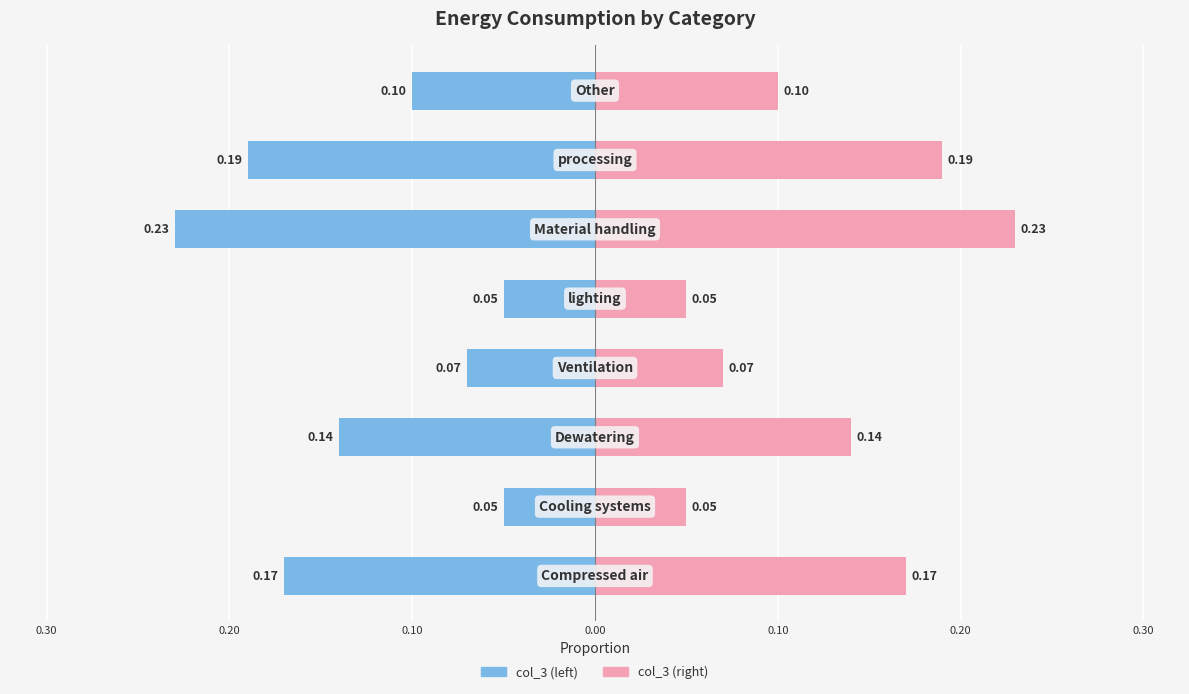

At how many categories does at least one series exceed 0?

8